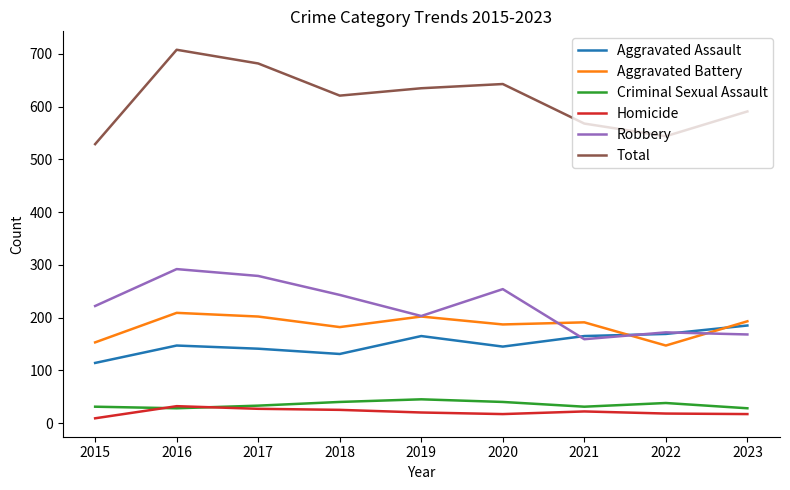

What is the spread (max minus min) of values at 2017?

655